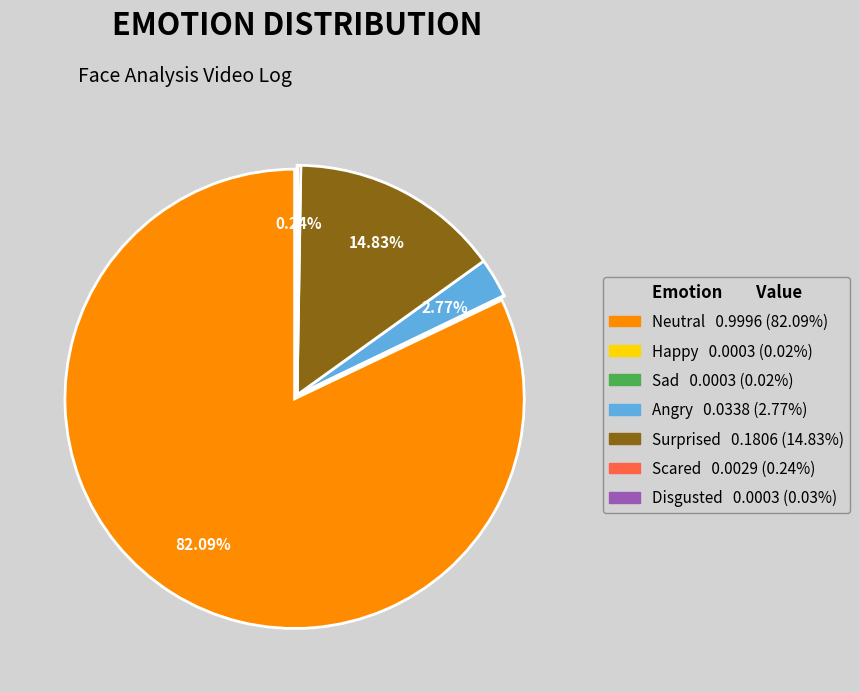

Which has a higher value, Surprised or Happy?

Surprised